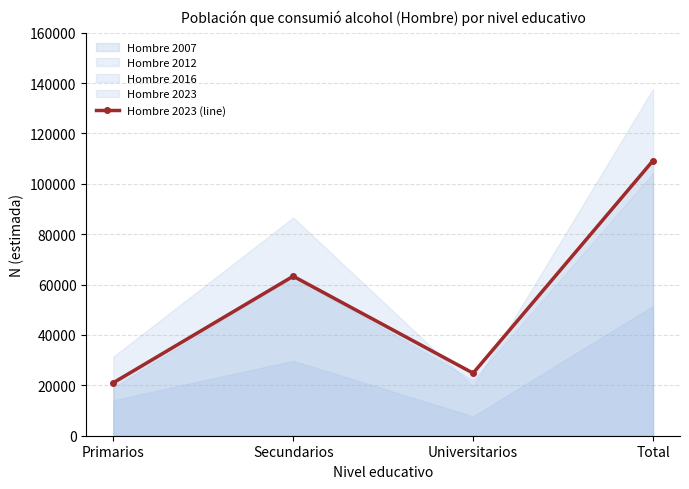

What is the value of the 3rd point from the left?

24841